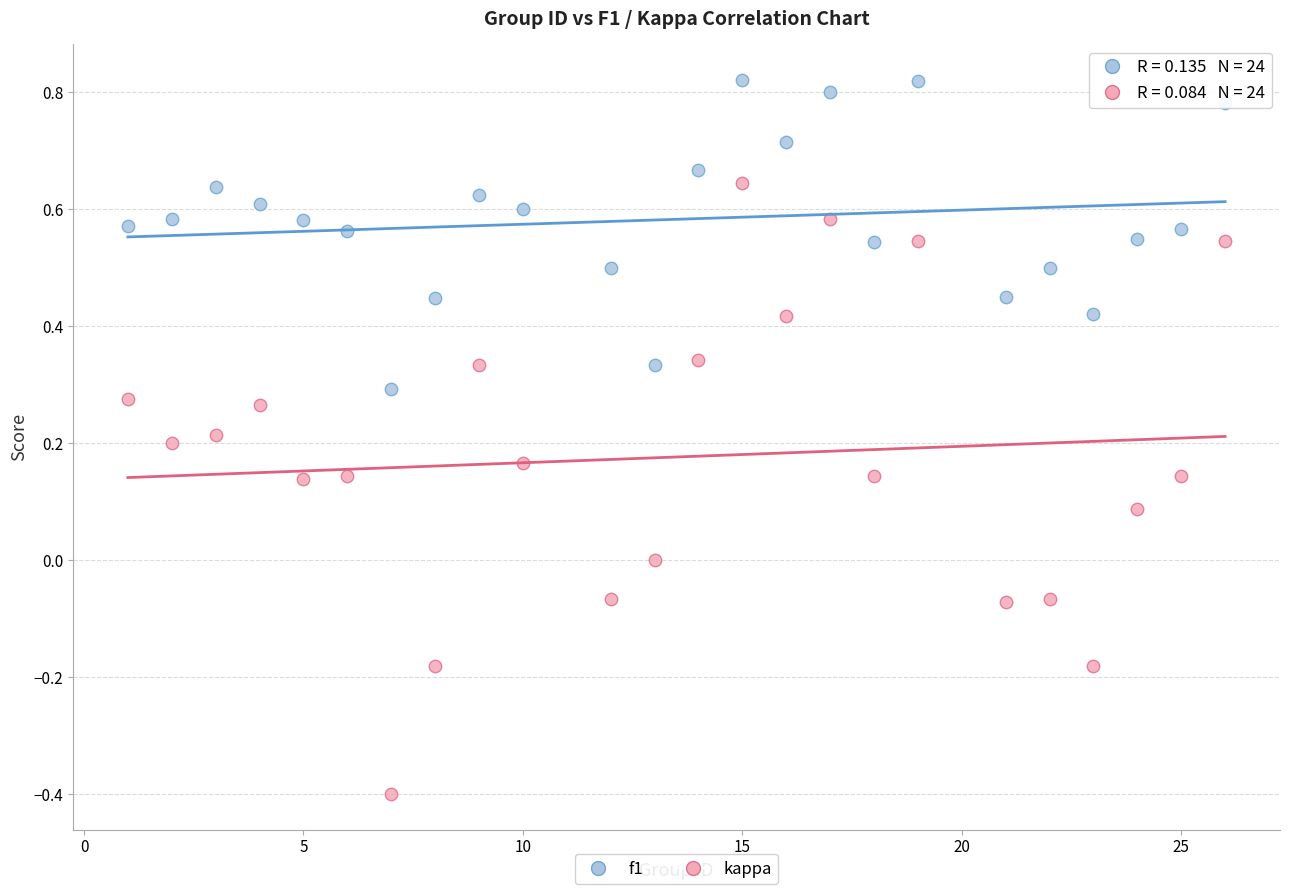

Which series contains the lowest Y value?

kappa